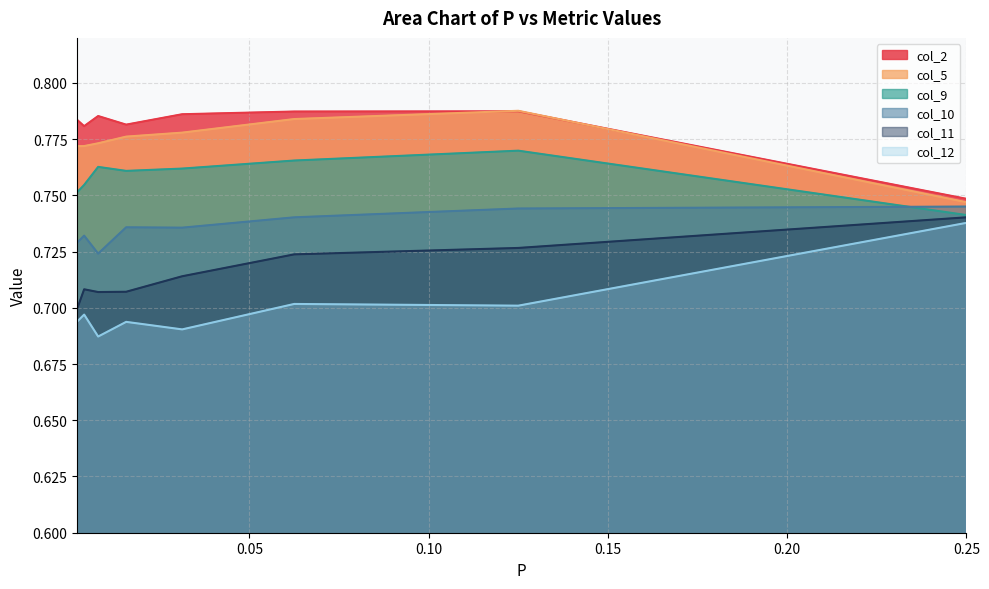

Between 0.001953125 and 0.0078125, which series saw the biggest shift?

col_9